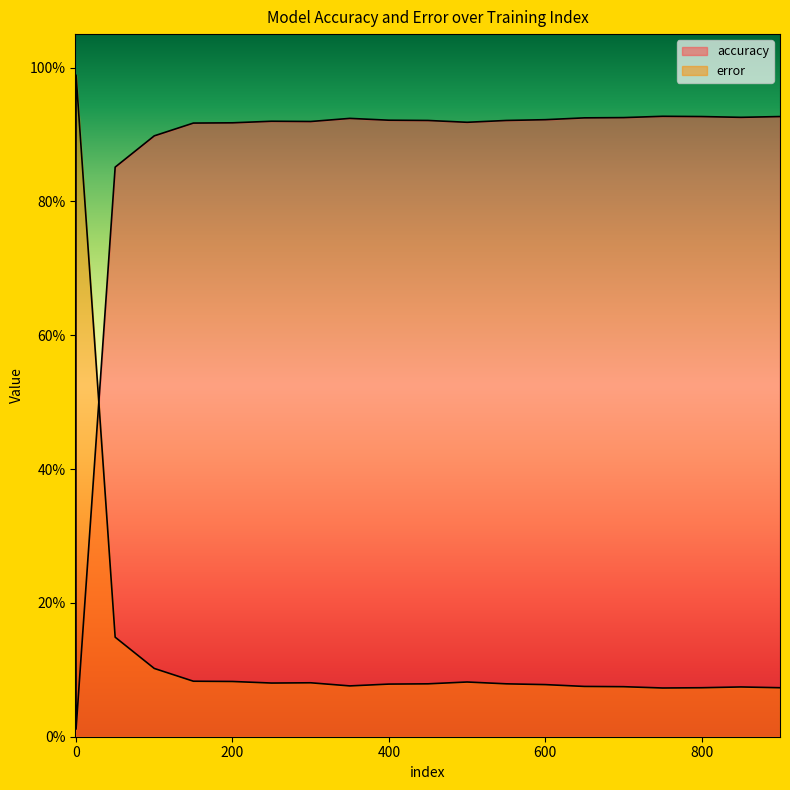

Which series has the largest total across all categories?

accuracy